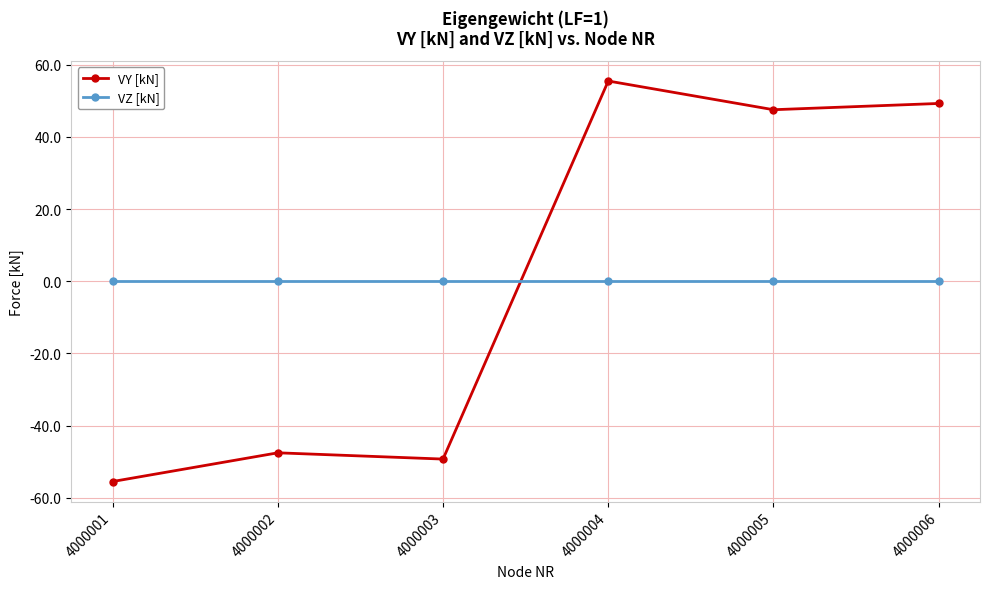

At which category does the chart reach its minimum across all series?

4000001